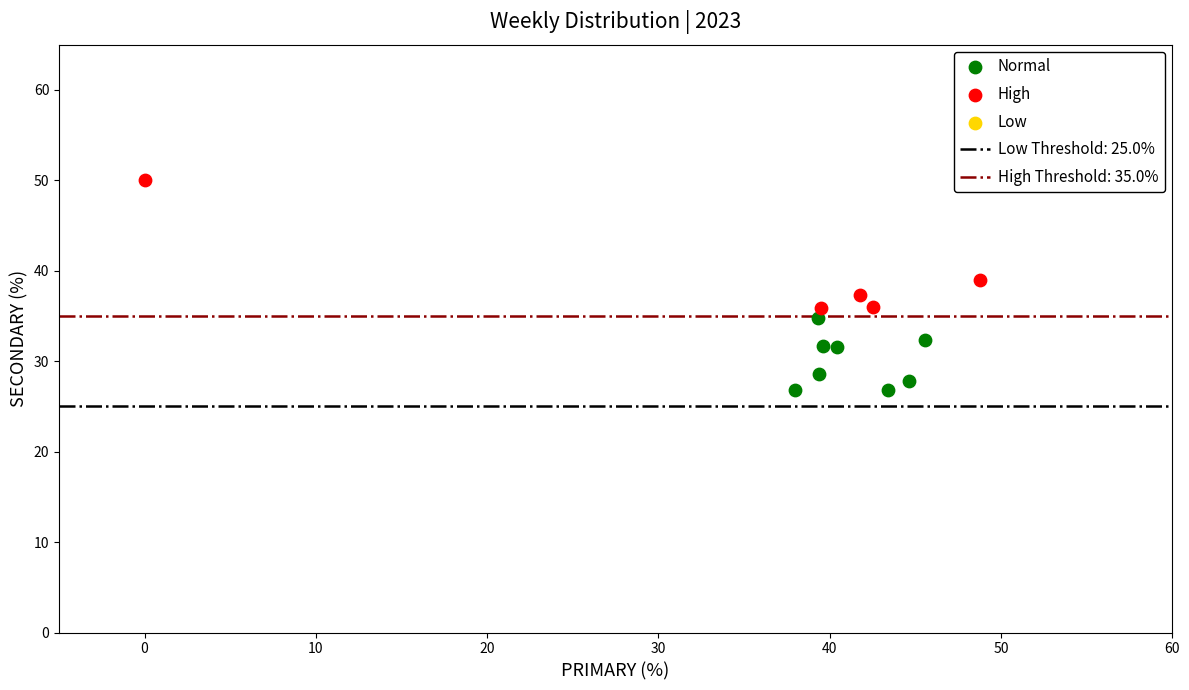

Which series contains the lowest Y value?

Normal